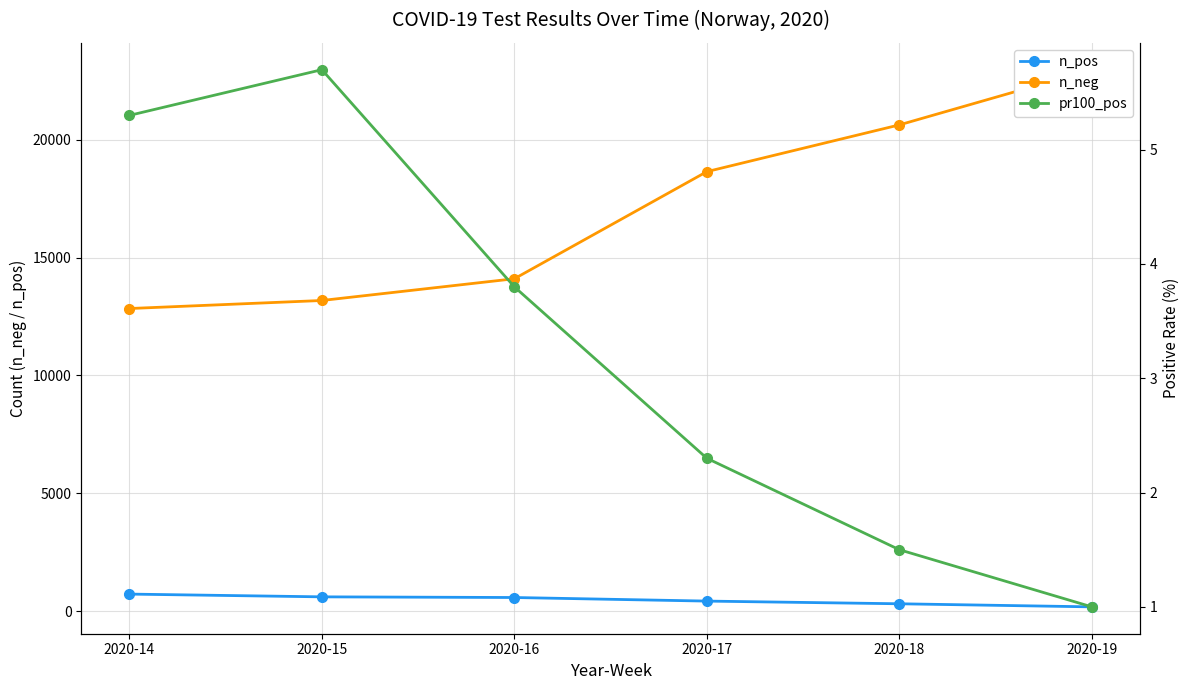

Which series has the largest total across all categories?

n_neg